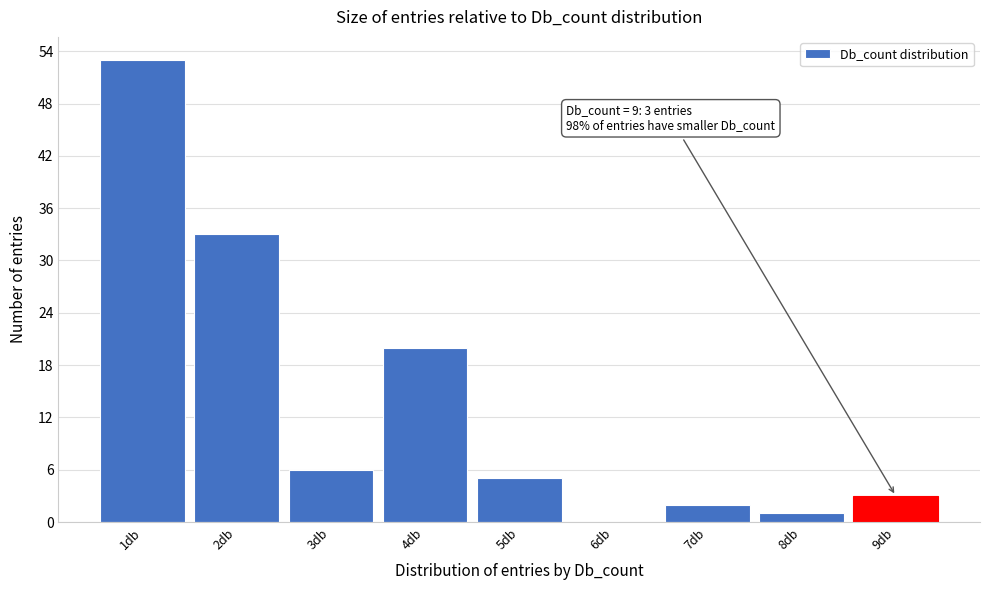

Which range on the x-axis has the tallest bar?

0.5 to 1.5